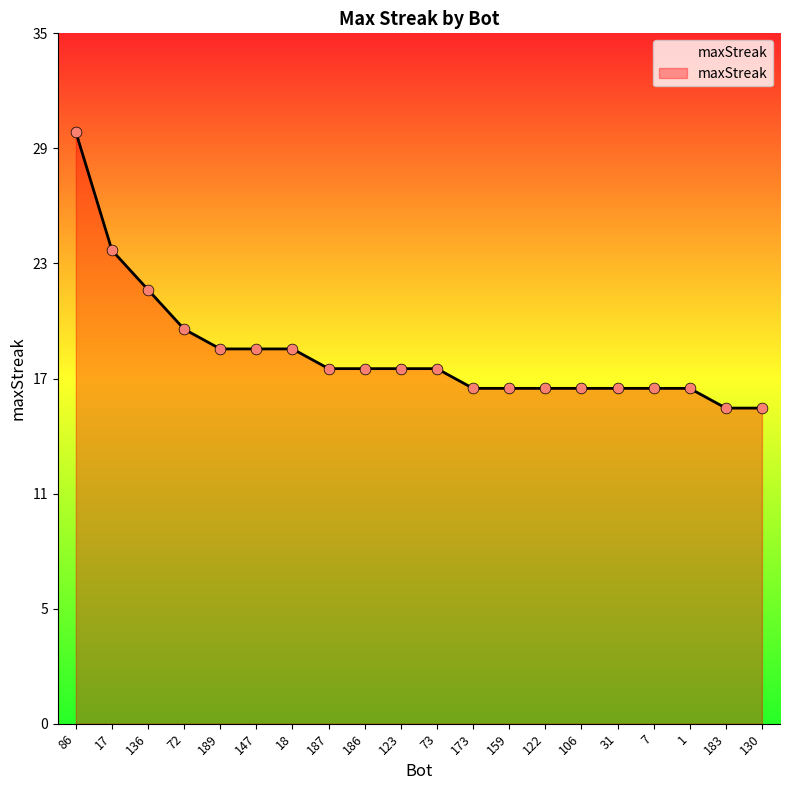

Approximately how many times larger is the value at 136 compared to 72?

1.1